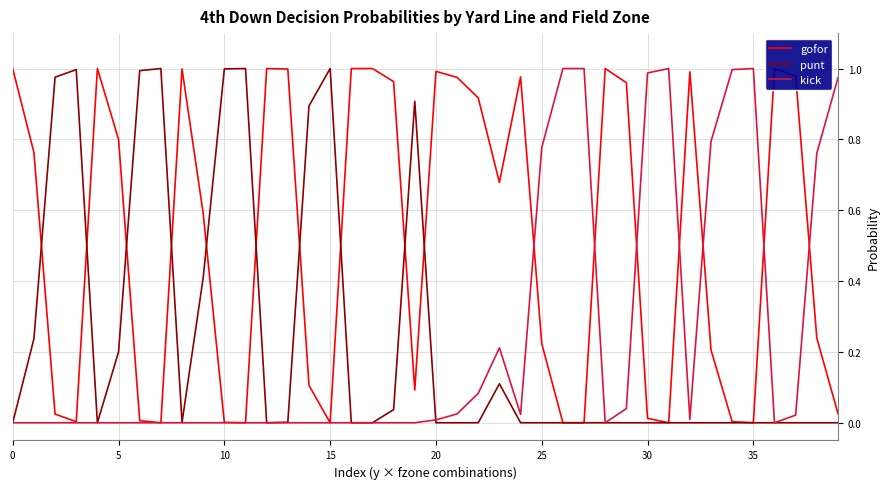

Is it true that kick equals 0.0 at 32?

False